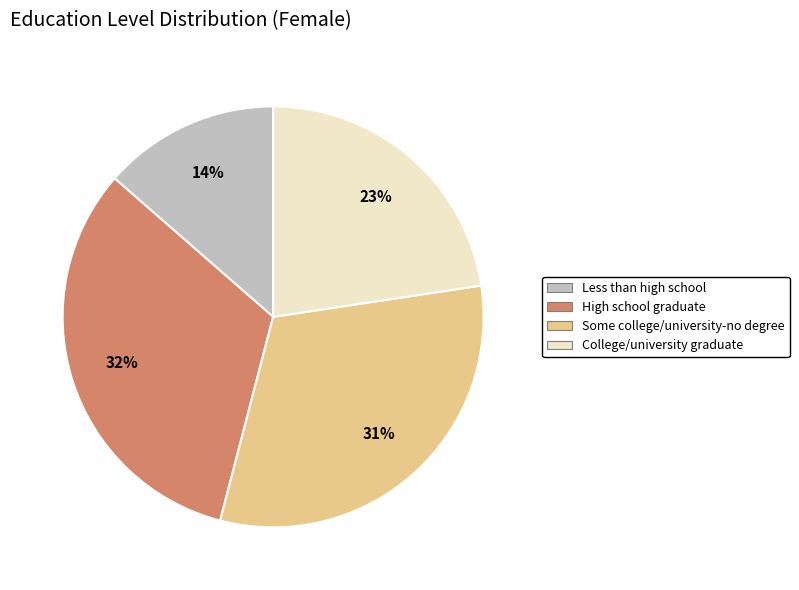

Does any single category account for the majority?

No